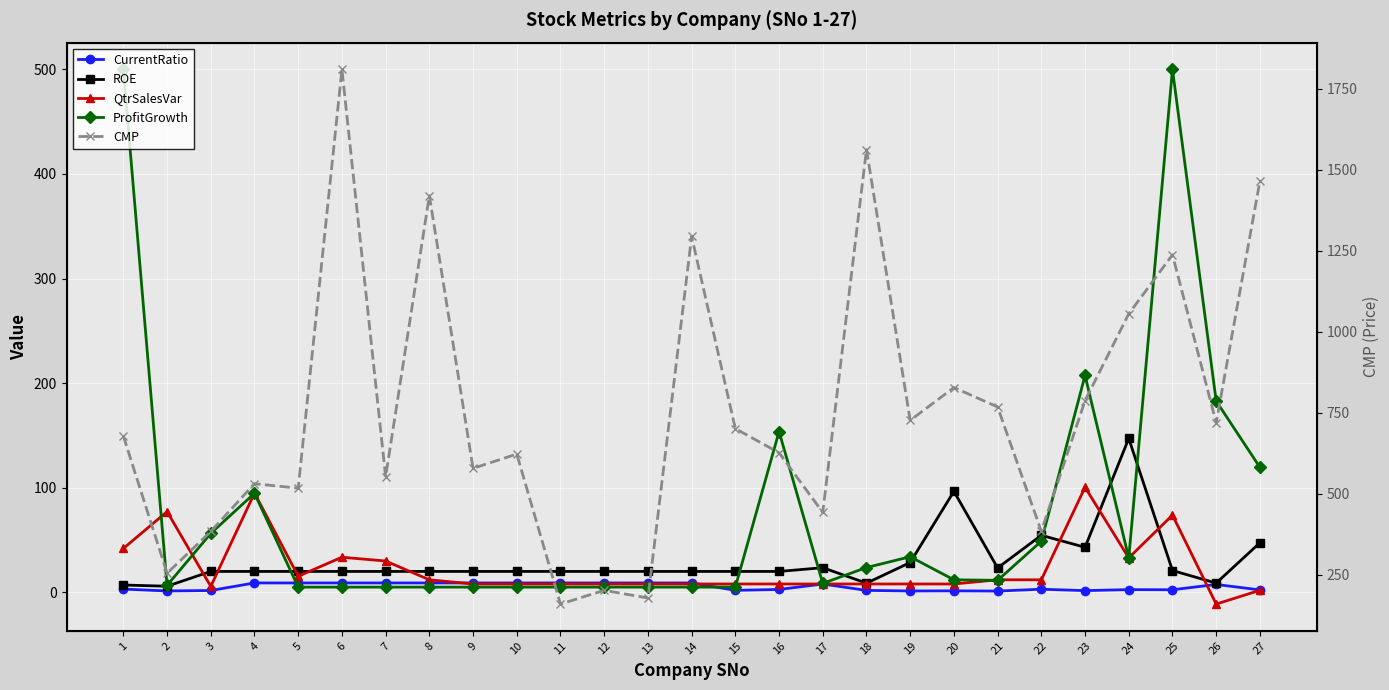

Which series has the largest total across all categories?

CMP